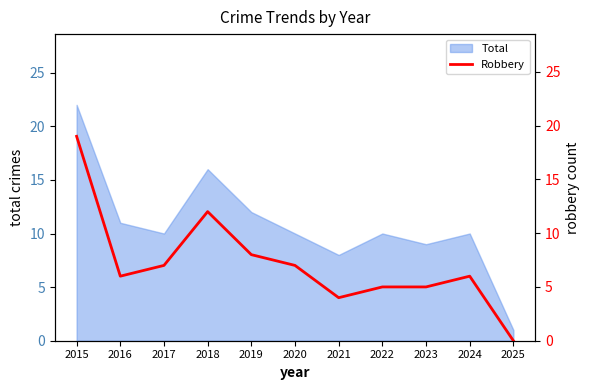

Reading left to right, extract all data points from this chart.

2015=19	2016=6	2017=7	2018=12	2019=8	2020=7	2021=4	2022=5	2023=5	2024=6	2025=0